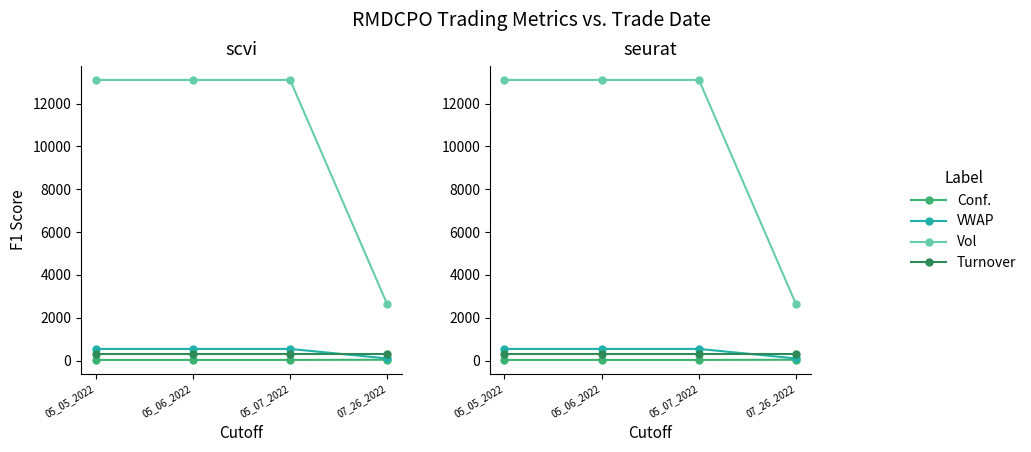

At how many categories does at least one series exceed 106?

4